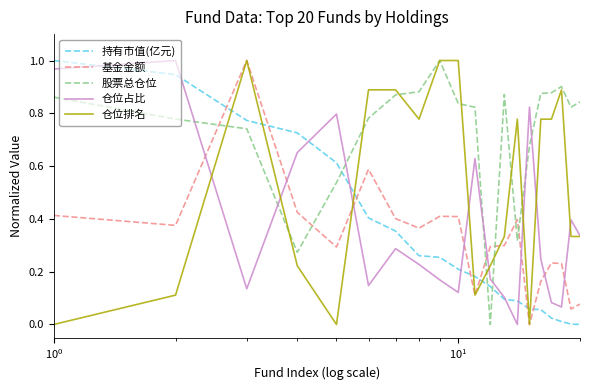

Which series has the largest total across all categories?

股票总仓位